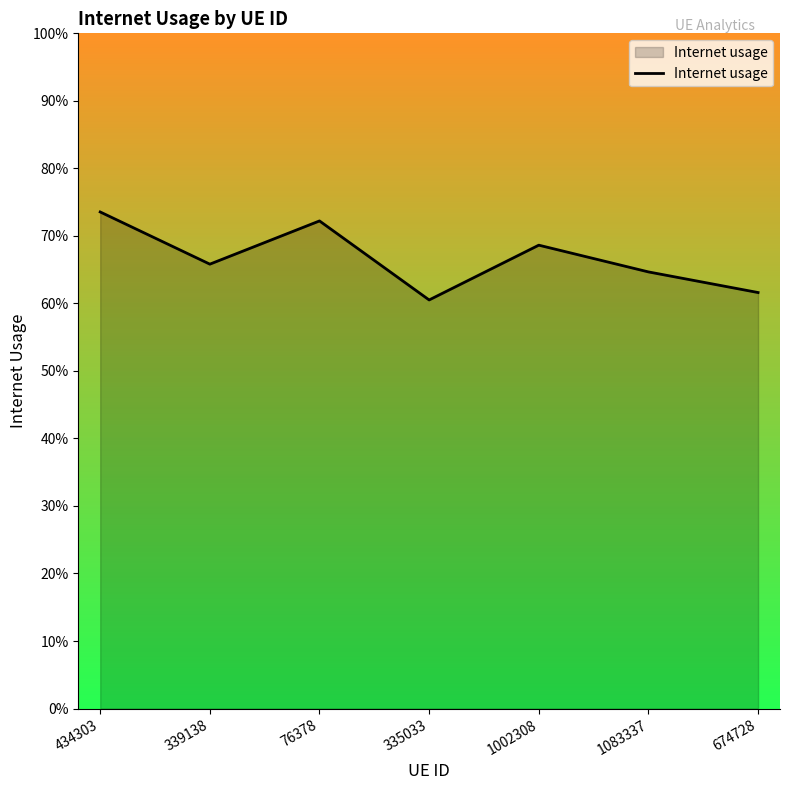

Is this an area chart (filled region under the line)?

Yes